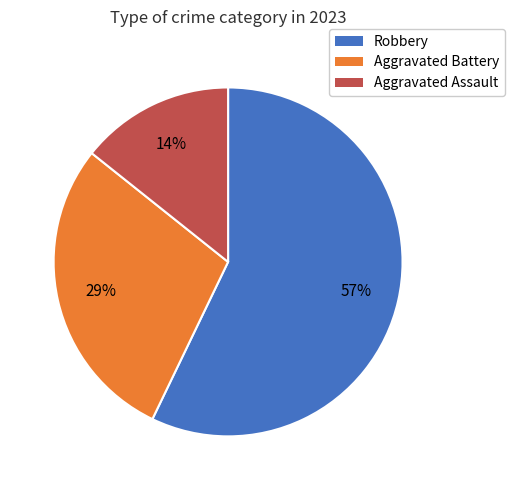

To the nearest percent, what is the difference between the largest and smallest slice percentages?

43%